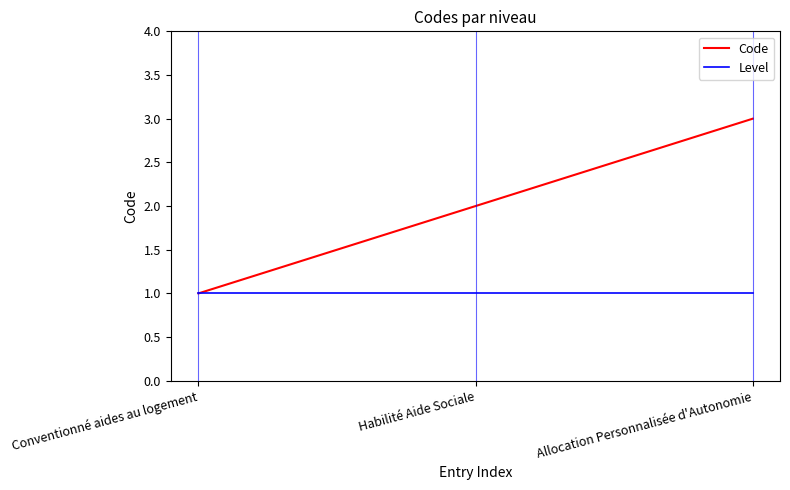

Count the number of data series in this chart.

2